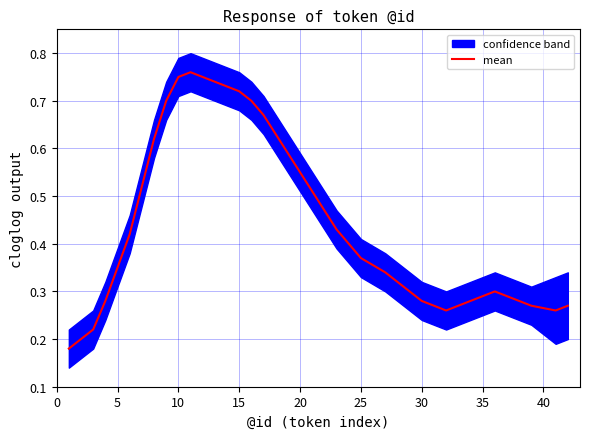

Count the values in the range 0 to 1.

40